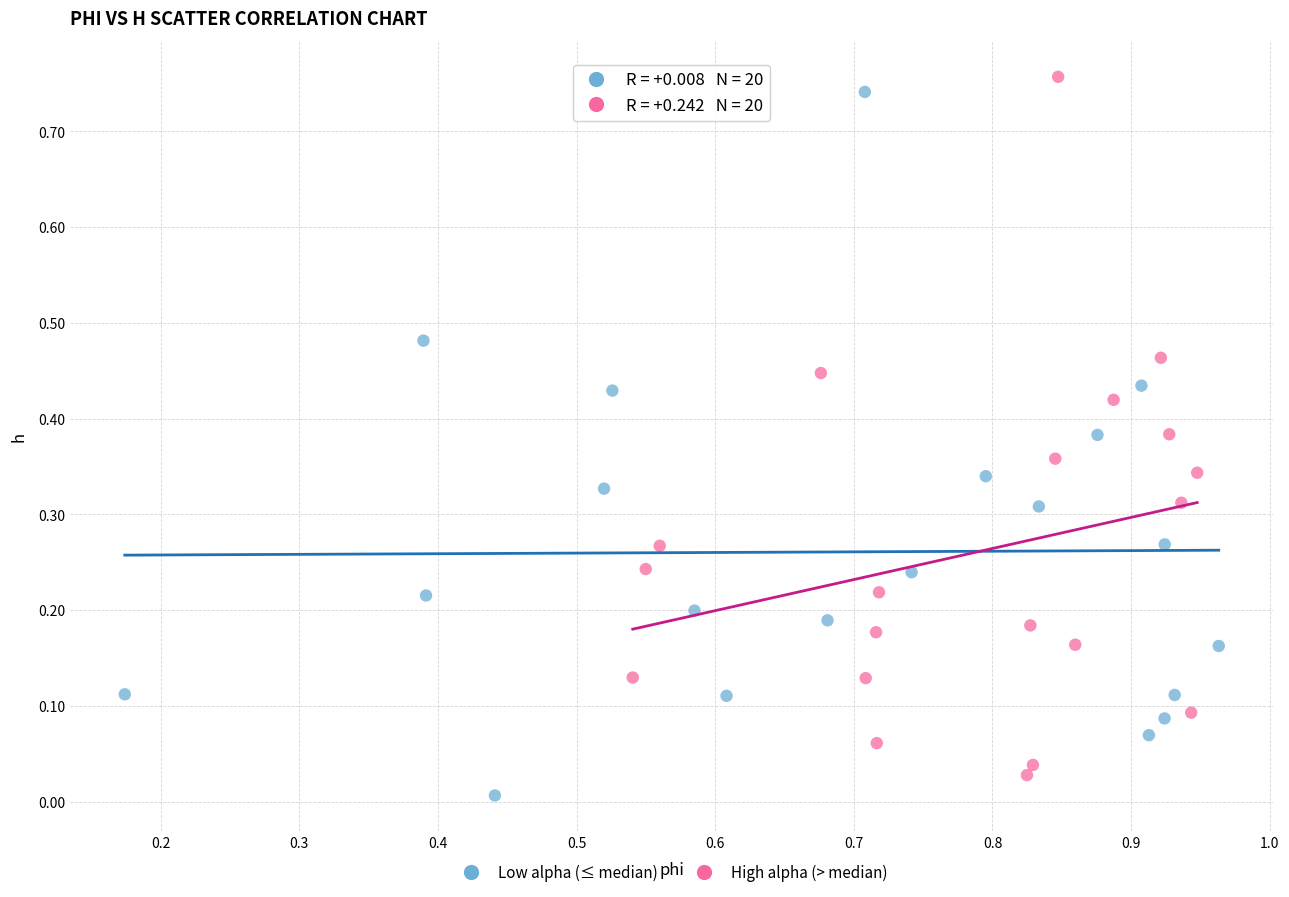

What are all the series names shown in the legend?

Low alpha (≤ median), High alpha (> median)